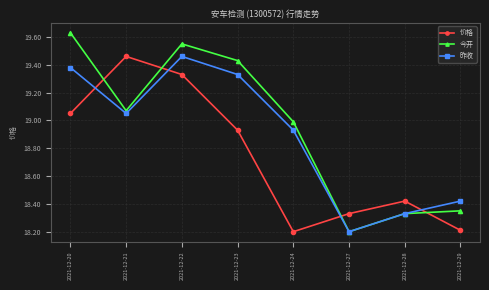

Rank the categories by 昨收 value from lowest to highest.

2021-12-27, 2021-12-28, 2021-12-29, 2021-12-24, 2021-12-21, 2021-12-23, 2021-12-20, 2021-12-22